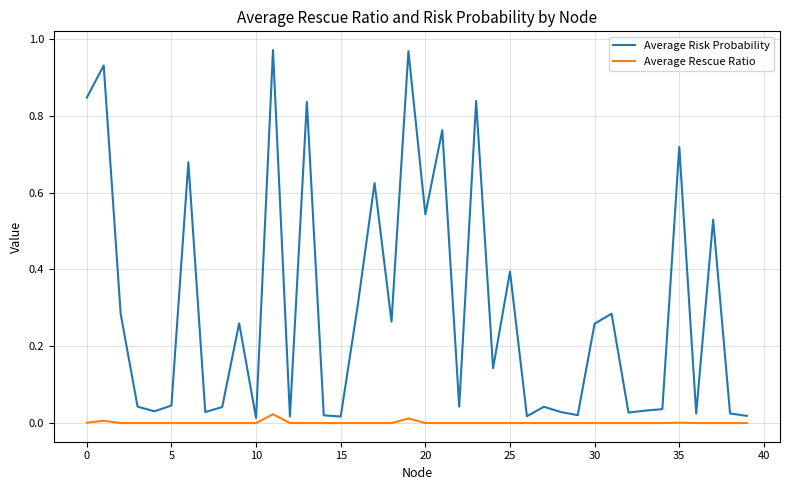

What is the sum of all Average Risk Probability values?

12.0